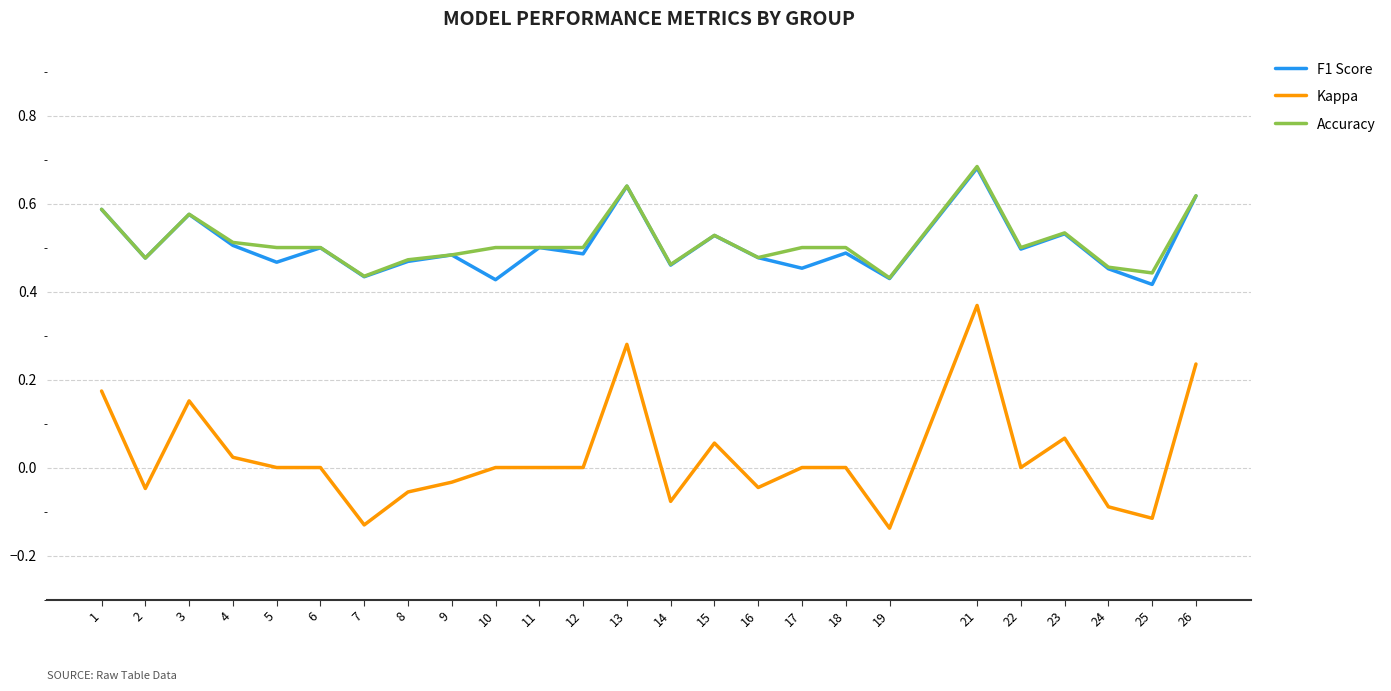

True or false: Kappa and F1 Score intersect in this chart.

False